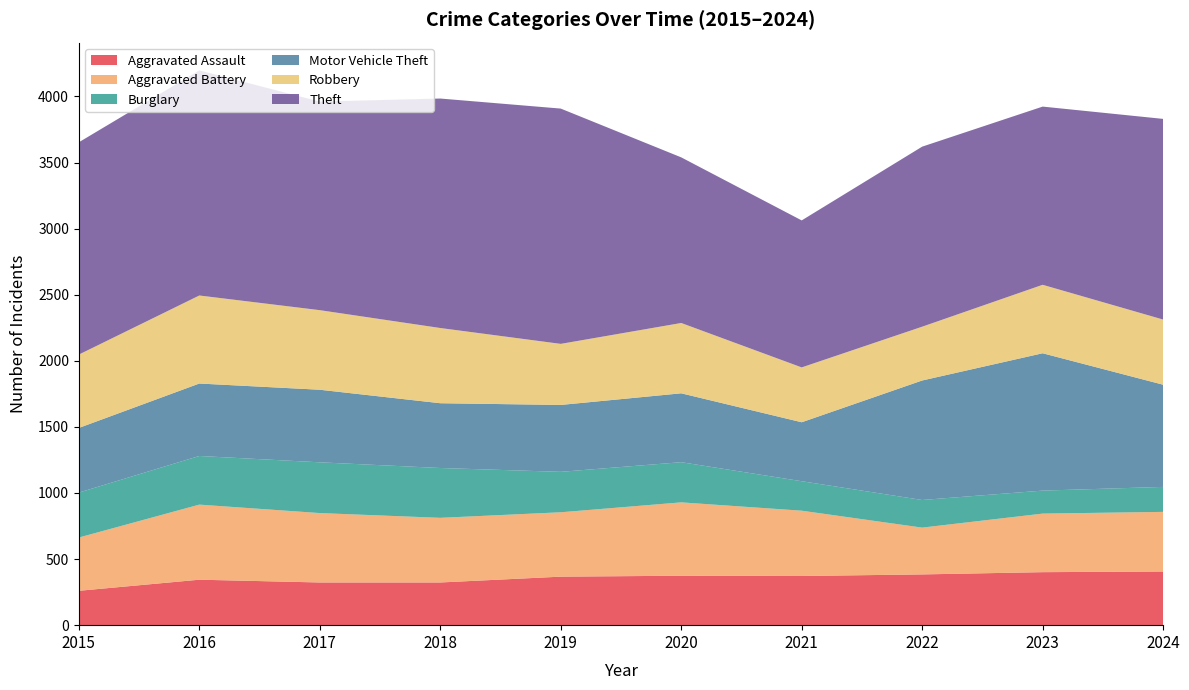

Reading right to left, what are all the values shown in this chart?

Aggravated Assault: 2024=406	2023=401	2022=384	2021=372	2020=374	2019=367	2018=323	2017=323	2016=344	2015=260
Aggravated Battery: 2024=451	2023=443	2022=354	2021=494	2020=555	2019=487	2018=489	2017=525	2016=568	2015=403
Burglary: 2024=189	2023=174	2022=209	2021=223	2020=304	2019=306	2018=377	2017=384	2016=368	2015=340
Motor Vehicle Theft: 2024=773	2023=1039	2022=904	2021=446	2020=521	2019=506	2018=490	2017=549	2016=548	2015=489
Robbery: 2024=493	2023=518	2022=407	2021=415	2020=532	2019=462	2018=569	2017=602	2016=666	2015=555
Theft: 2024=1518	2023=1348	2022=1362	2021=1112	2020=1253	2019=1780	2018=1736	2017=1578	2016=1703	2015=1606